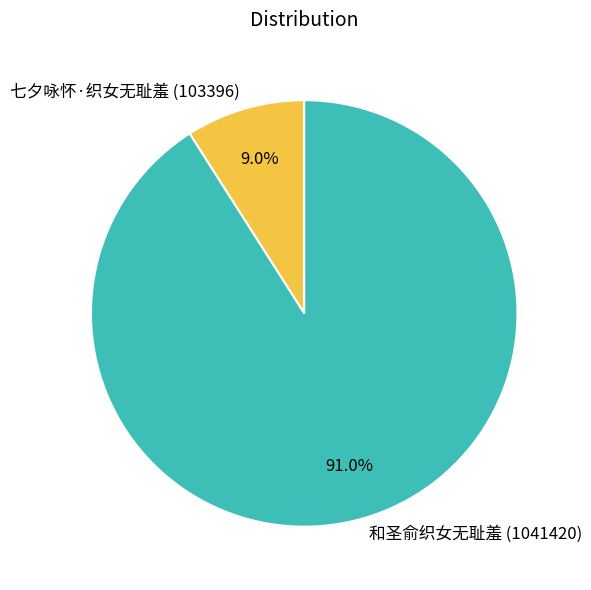

To the nearest percent, what is the combined percentage of 七夕咏怀·织女无耻羞 and 和圣俞织女无耻羞?

100%